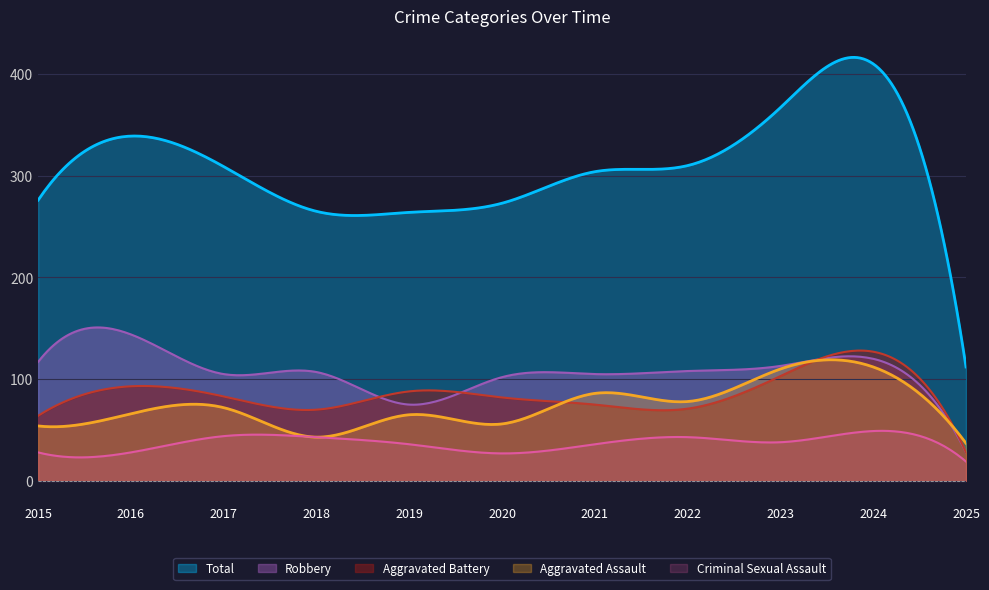

What is the average value of the Total series?

309.2